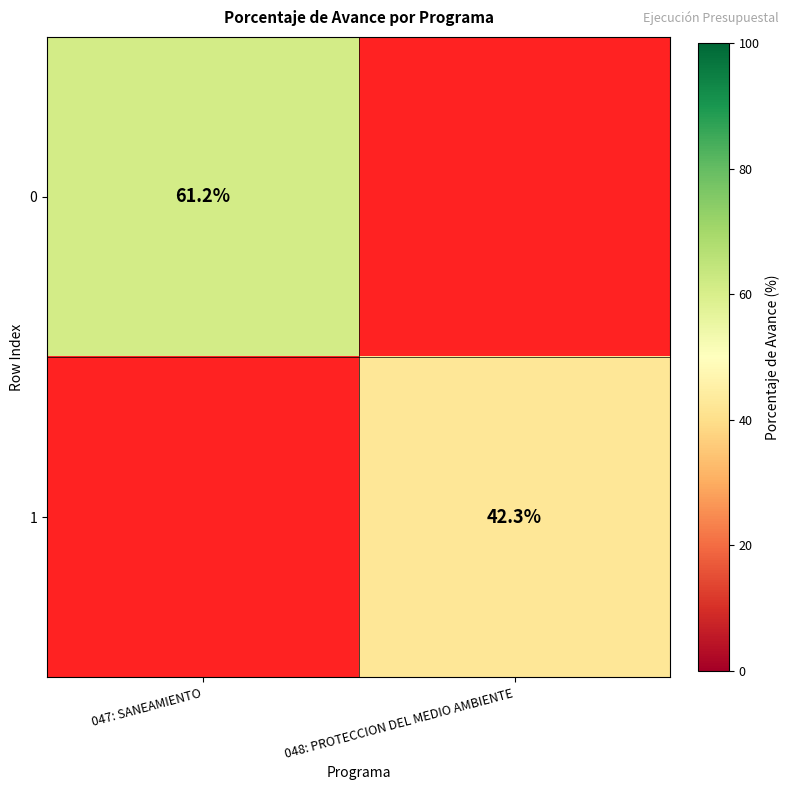

The value of 1 at 048: PROTECCION DEL MEDIO AMBIENTE is 58.7. True or false?

False